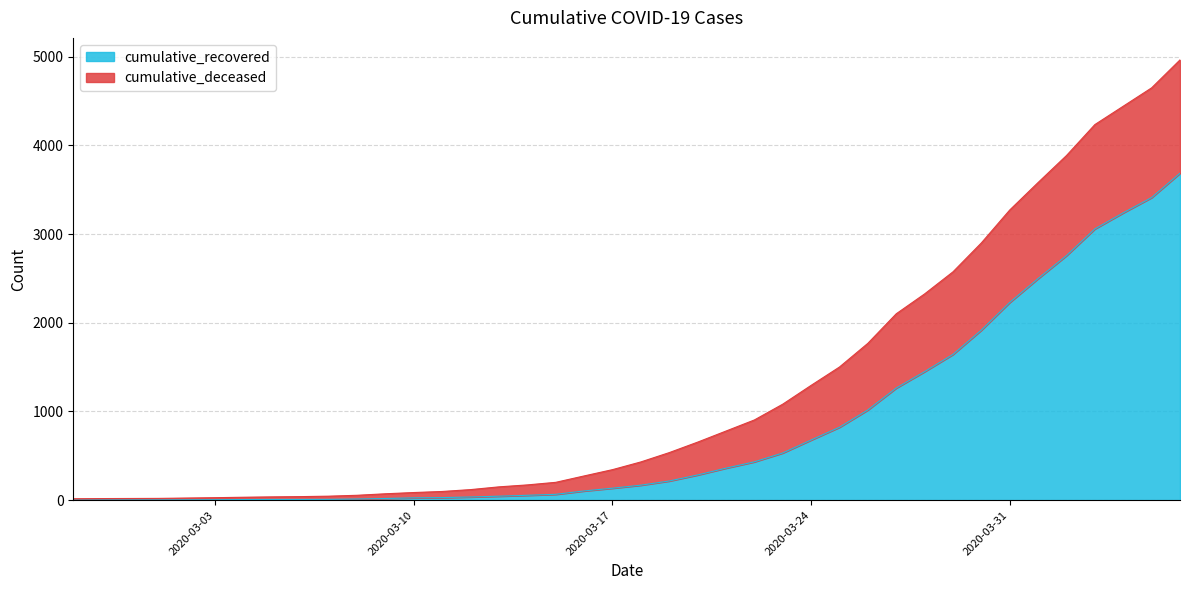

Does the chart have visible grid lines?

Yes